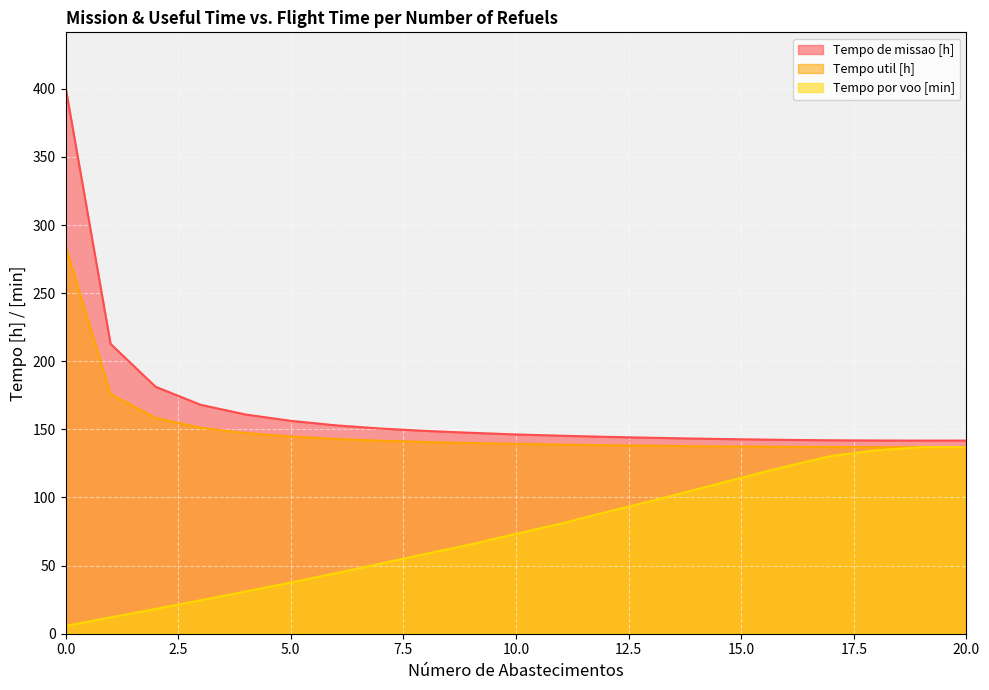

What is the value of the Tempo por voo [min] point at the 7th from the left?

44.4